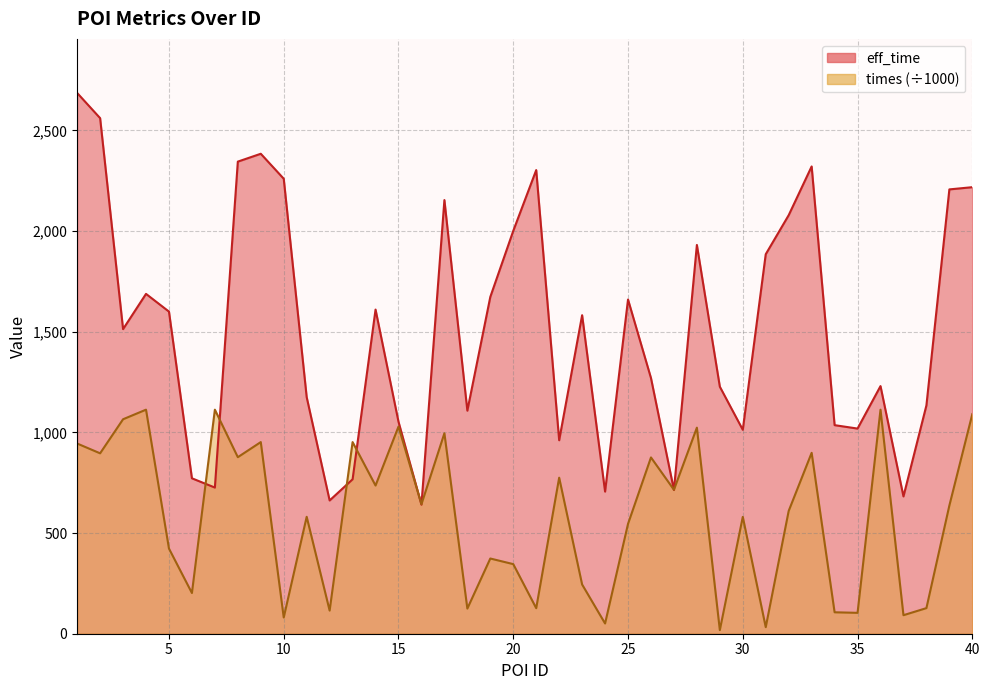

At which category is the sum across all series the highest?

1